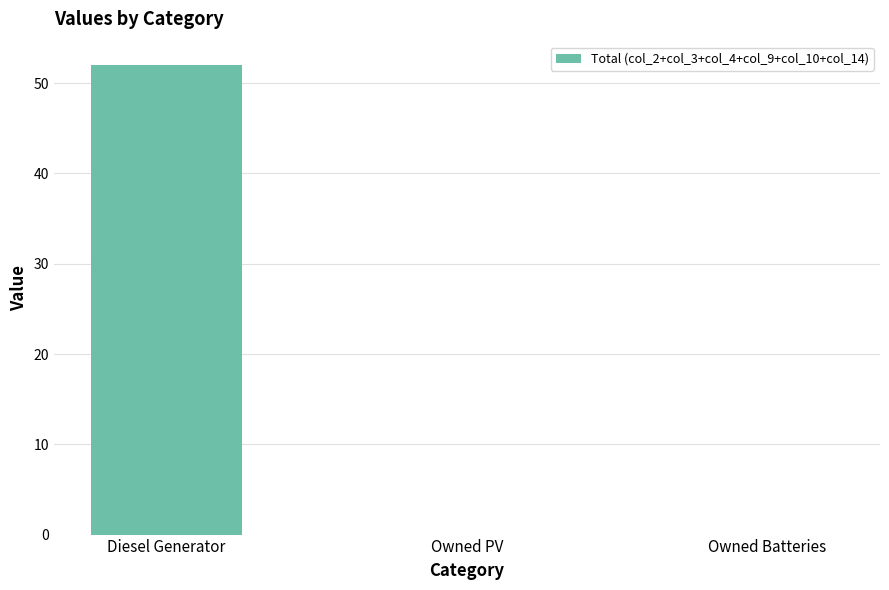

What is the sum of the values at Owned PV and Diesel Generator?

52